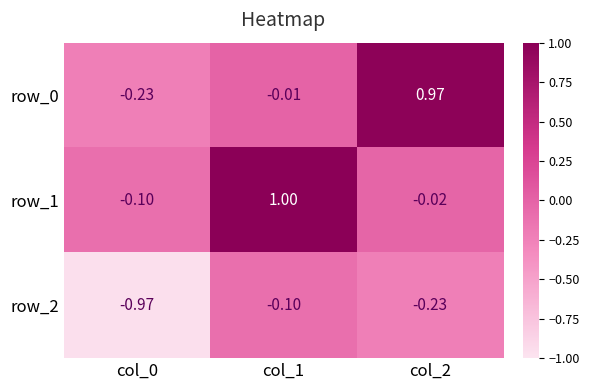

The row_1 series shows -0.0 at col_0. True or false?

False